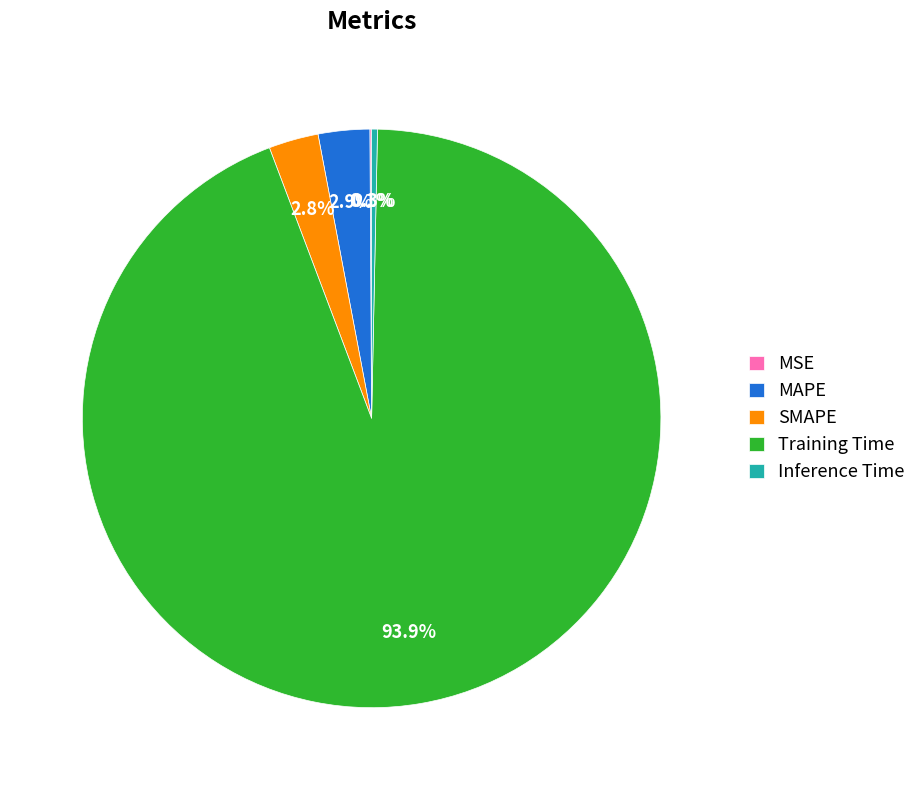

Does Training Time account for over 50% of the chart?

Yes